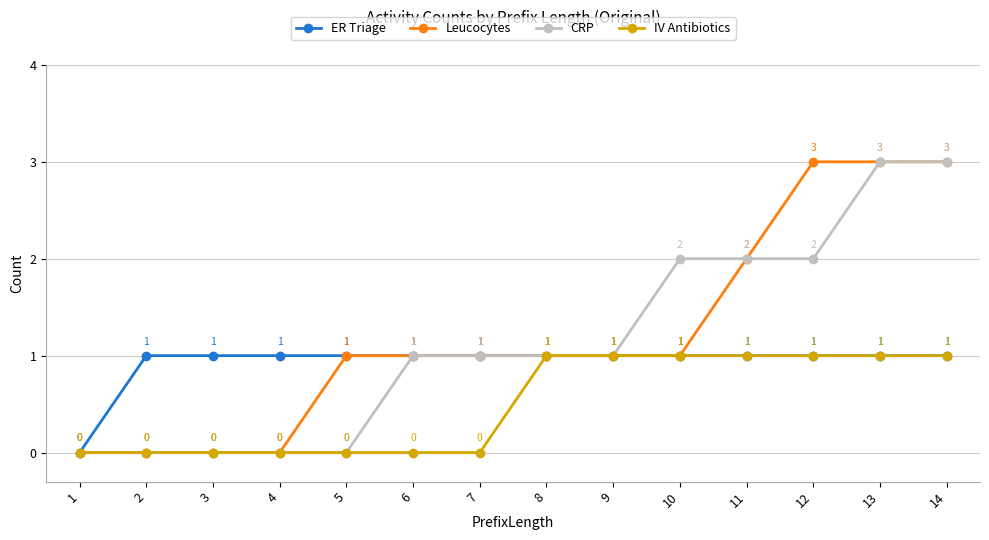

True or false: IV Antibiotics has more than 2 interior local peaks.

False